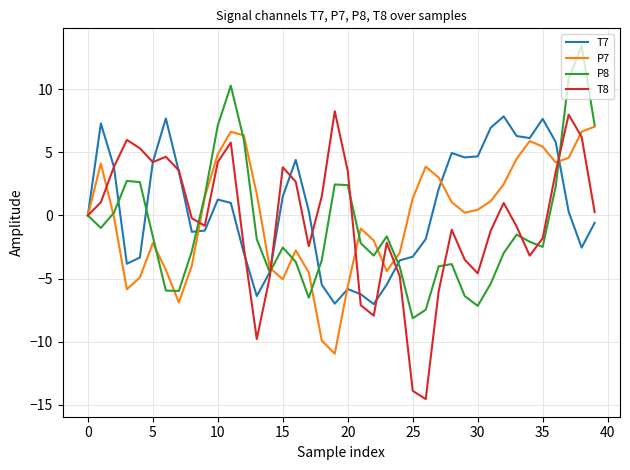

How many lines are shown in the chart?

4